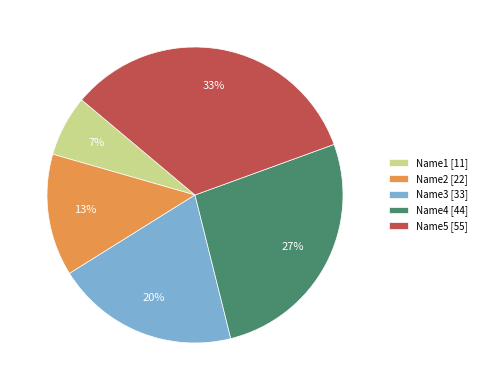

What is the ratio of the value at Name5 [55] to the value at Name2 [22]?

2.5